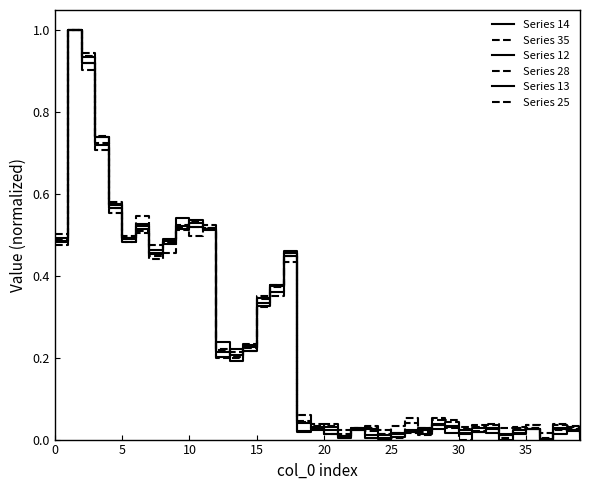

True or false: Series 25 has more than 0 points higher than both neighbors.

True